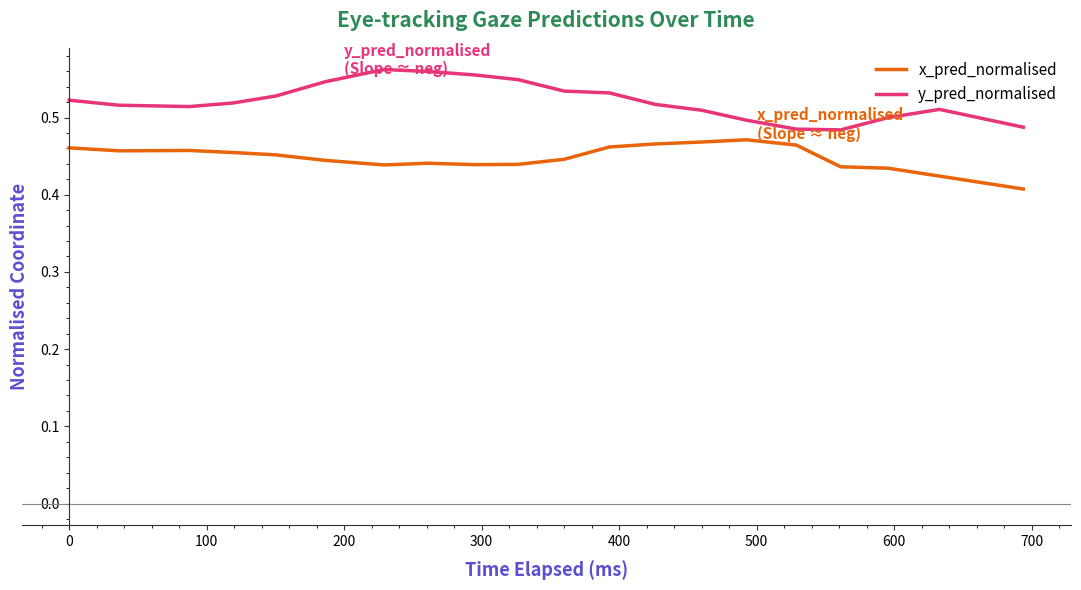

Rank the series by their maximum value, from highest to lowest.

y_pred_normalised, x_pred_normalised